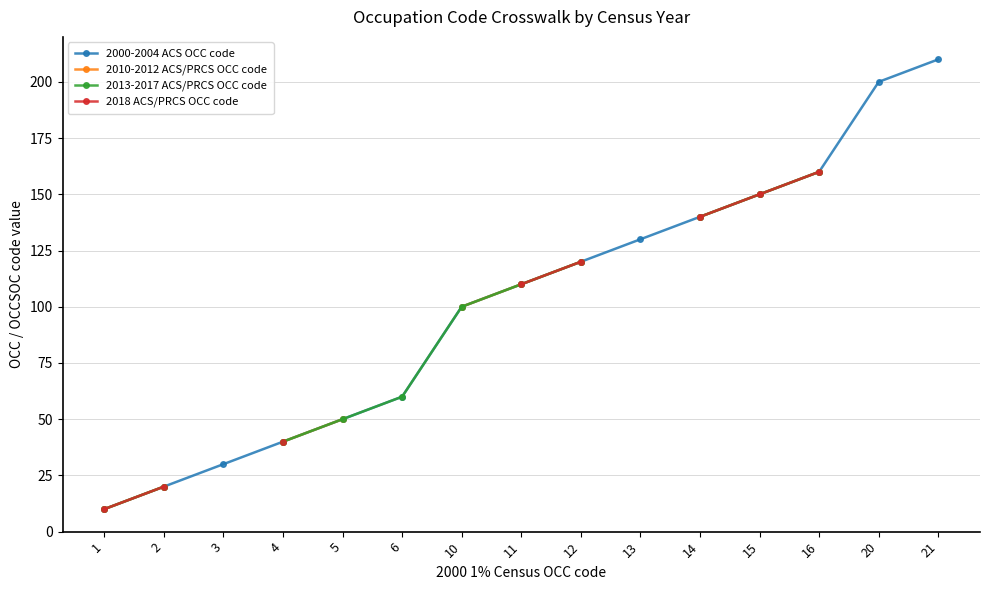

What is the difference between the maximum and minimum values in the 2018 ACS/PRCS OCC code series?

150.0